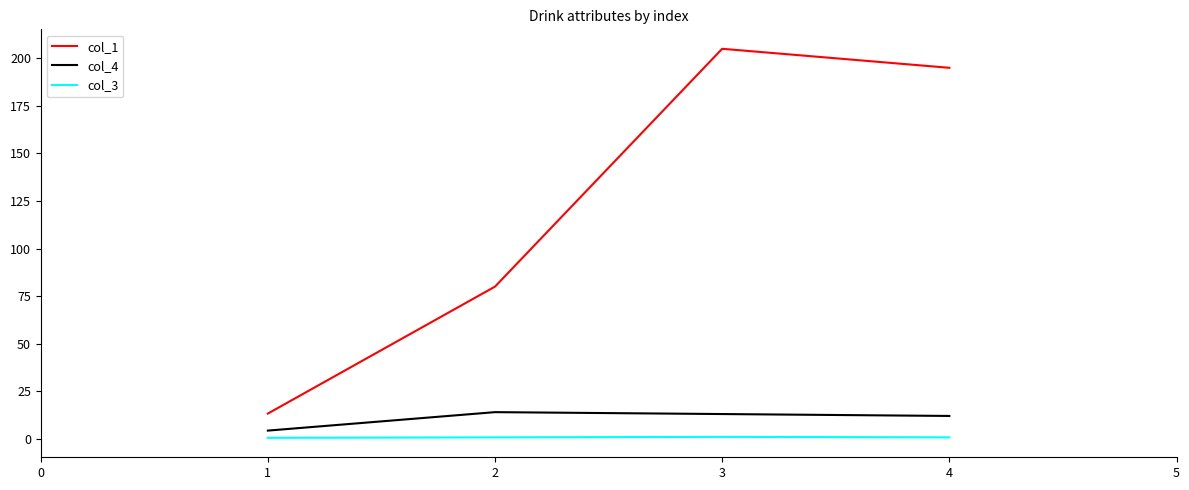

At which category is the sum across all series the highest?

3